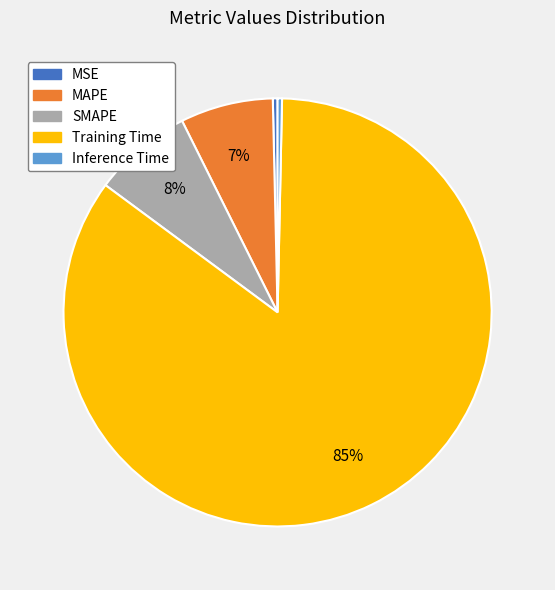

What is the largest slice in the pie chart?

Training Time